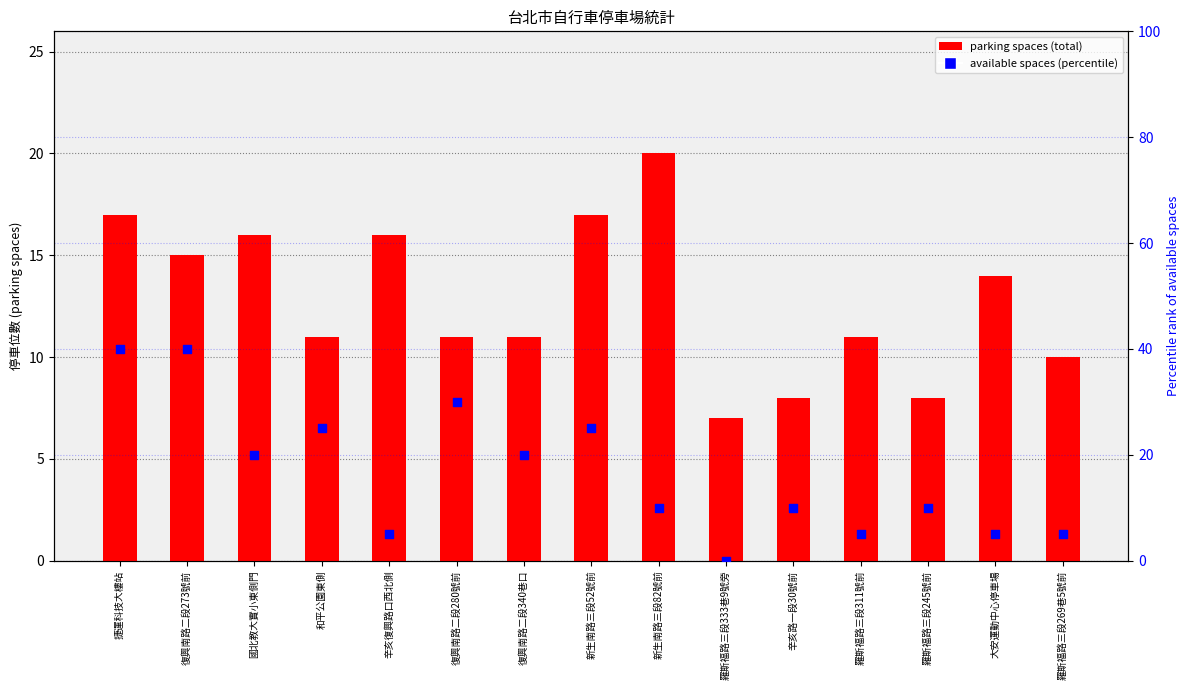

What is the total value across all series at 大安運動中心停車場?

19